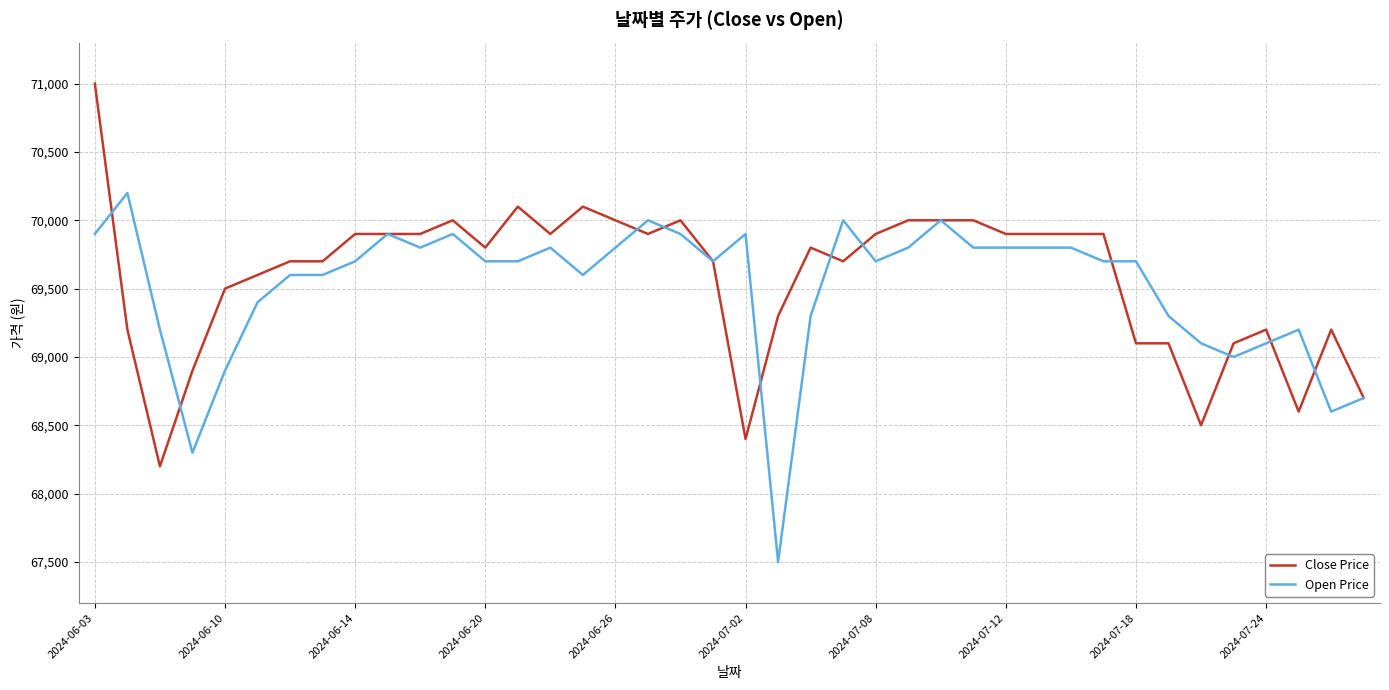

What is the minimum value for Close Price?

68200